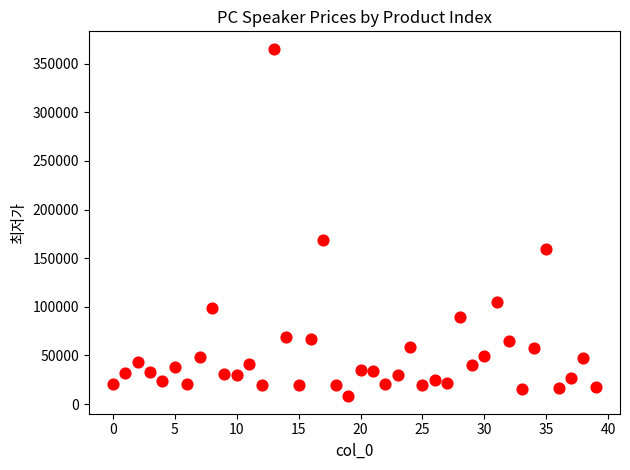

What is the range of Y values (max minus min)?

357310